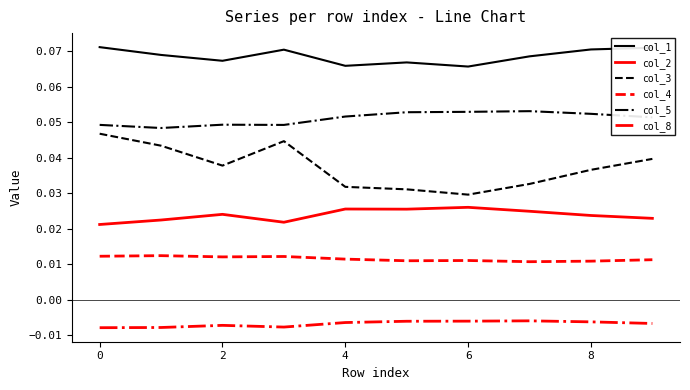

True or false: col_8 and col_2 cross at least once.

False